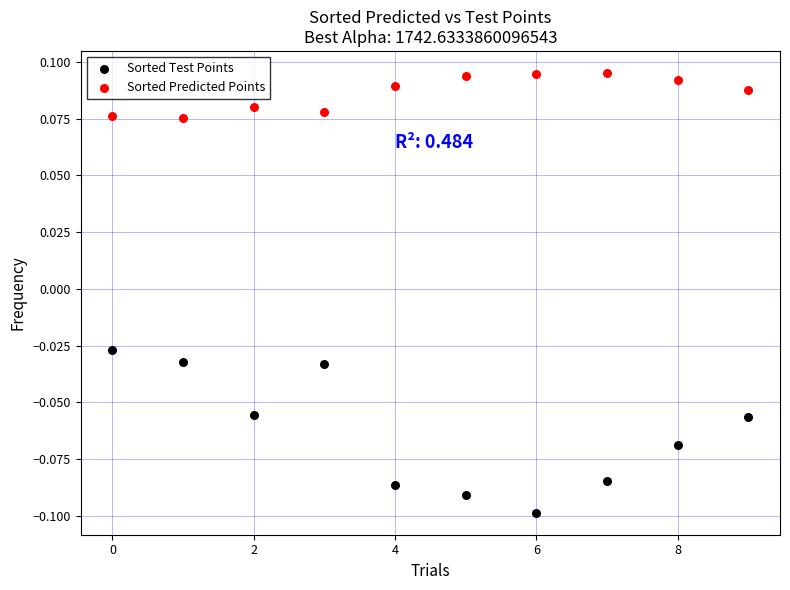

Which series contains the lowest Y value?

Sorted Test Points